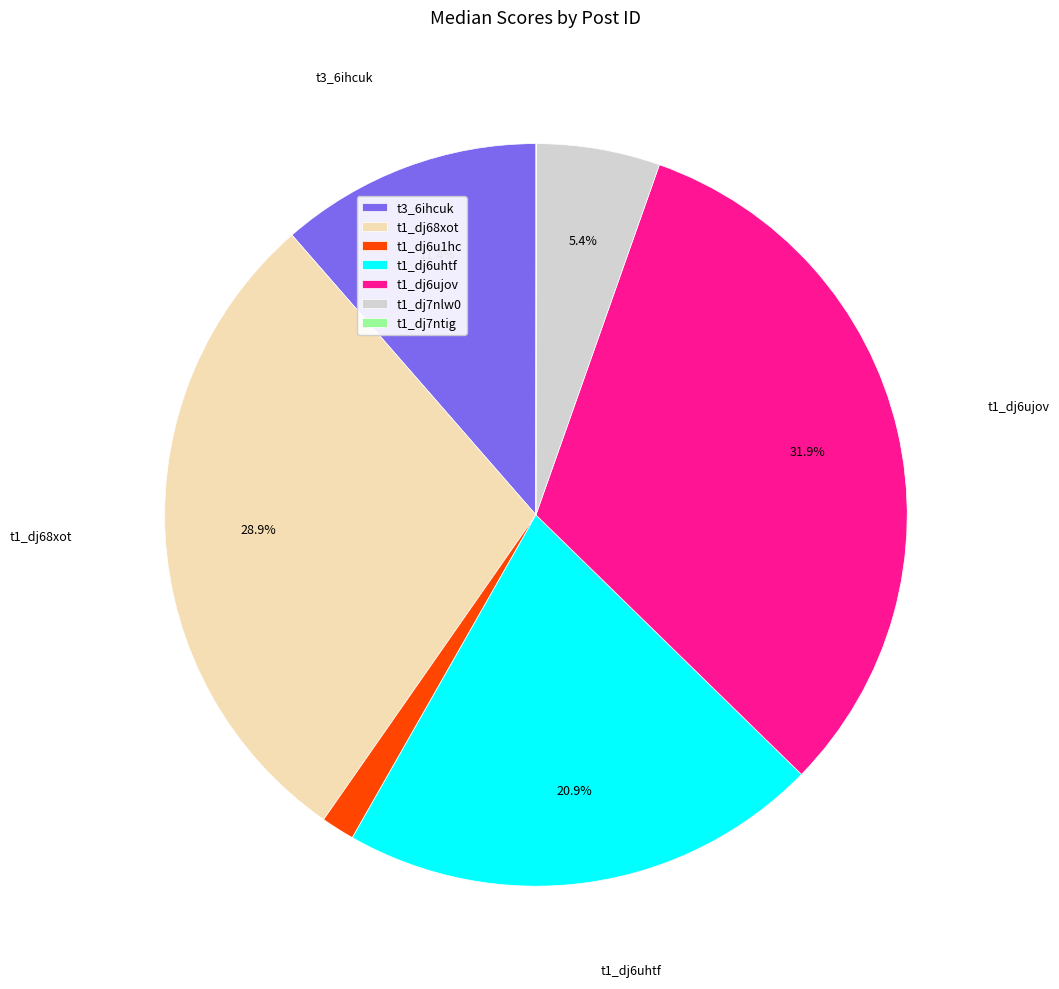

Between t1_dj6u1hc and t1_dj6uhtf, which is larger?

t1_dj6uhtf